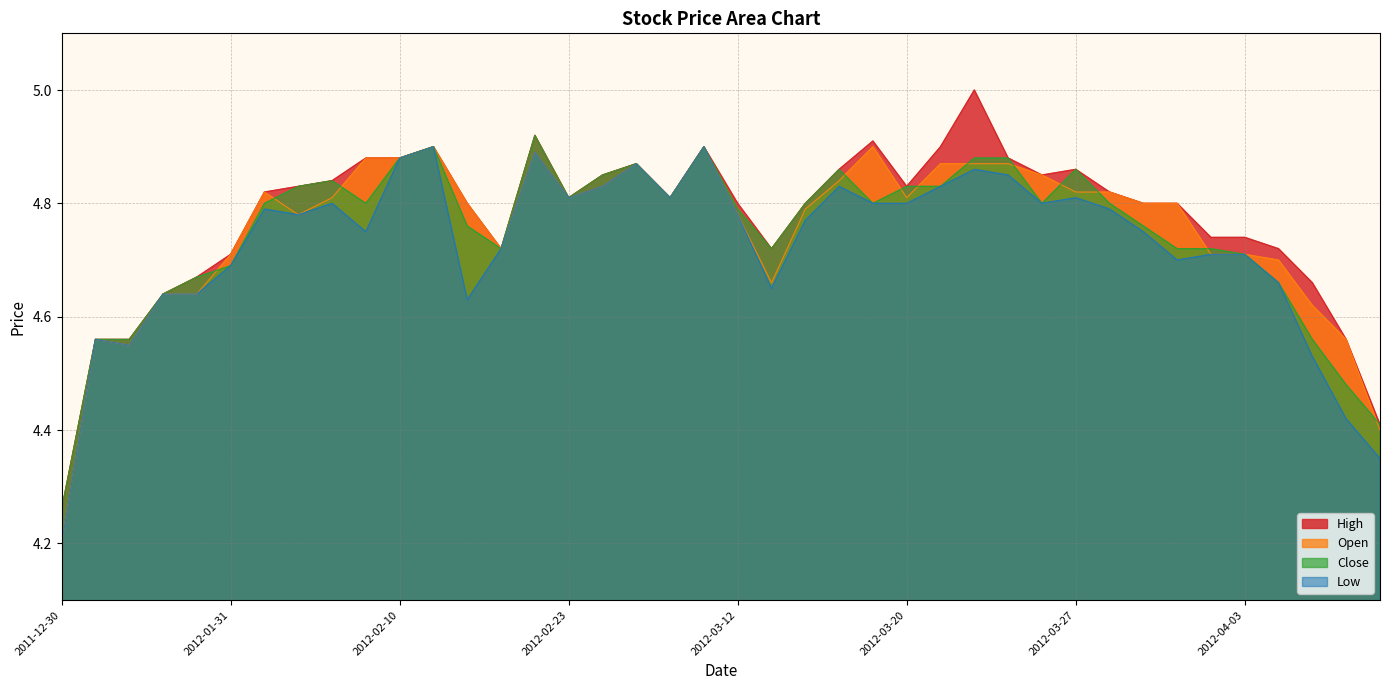

Rank the series by their maximum value, from lowest to highest.

Open, Low, Close, High